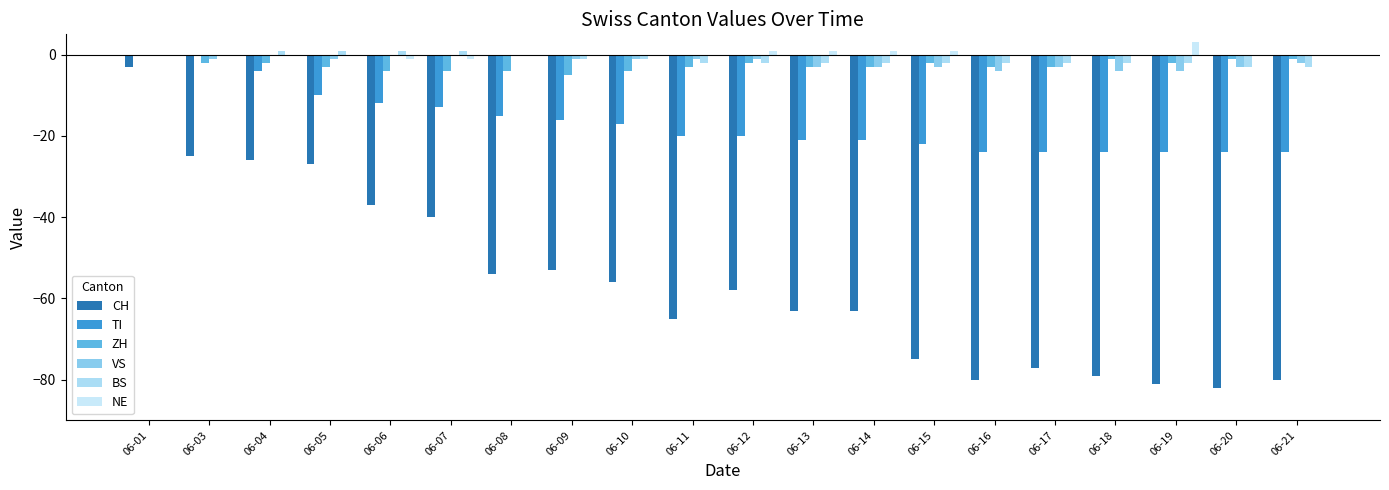

Which series changed the most between 06-03 and 06-20?

CH